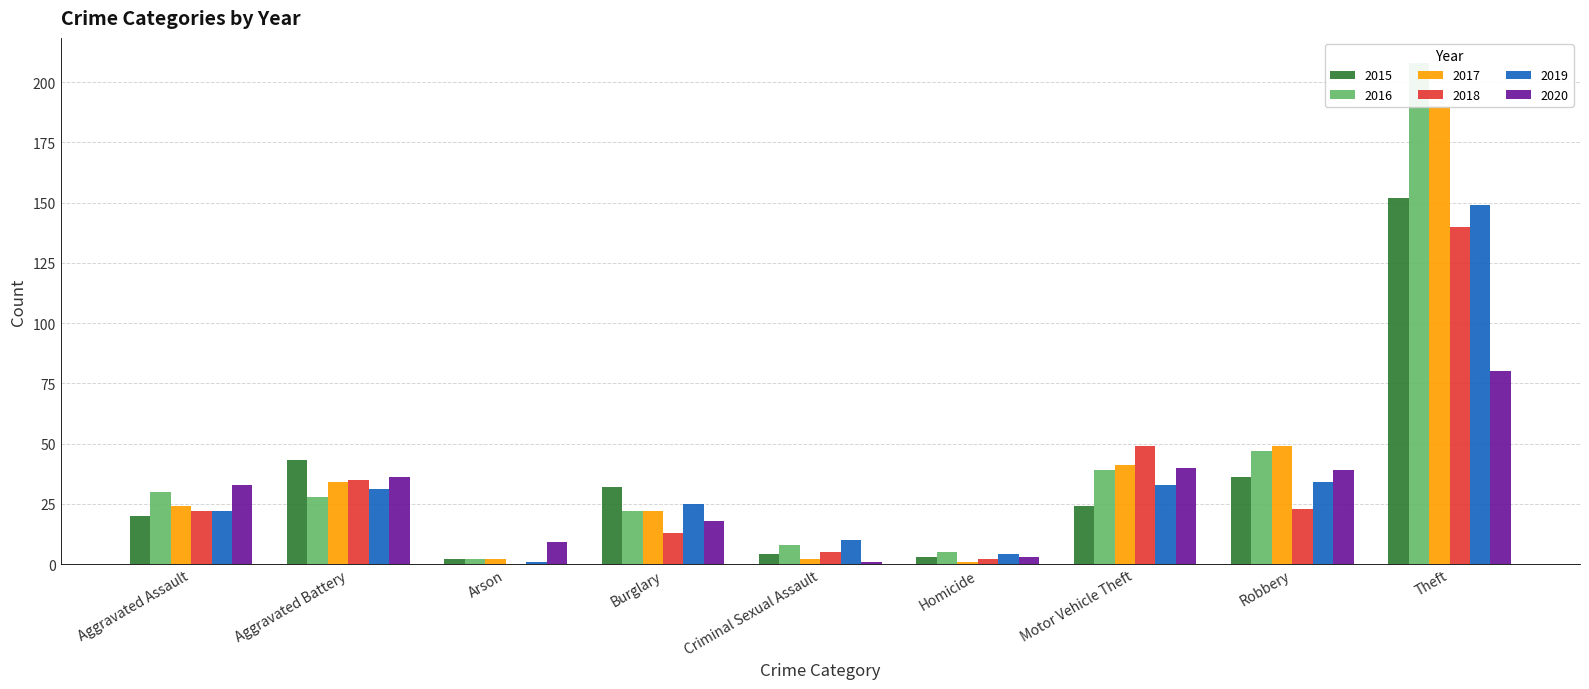

At how many categories does at least one series exceed 38?

4